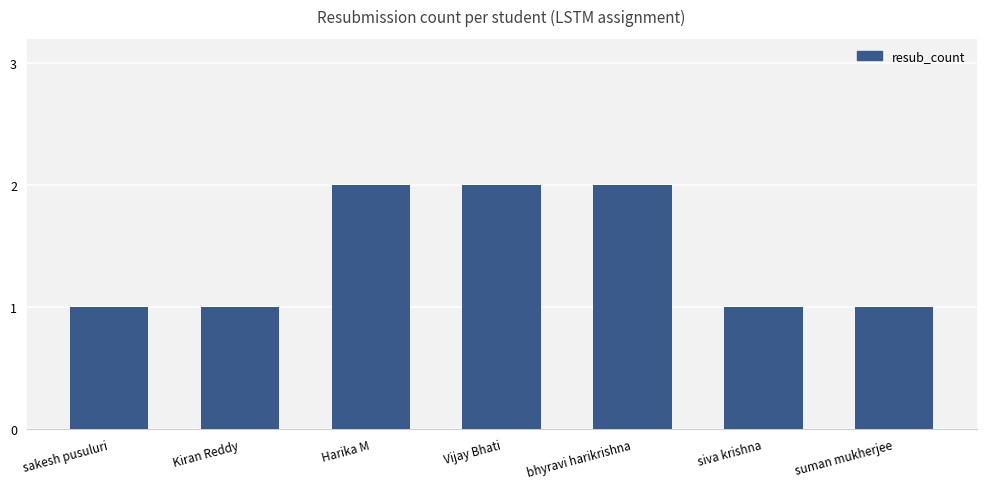

Reading left to right, extract all data points from this chart.

1	1	2	2	2	1	1